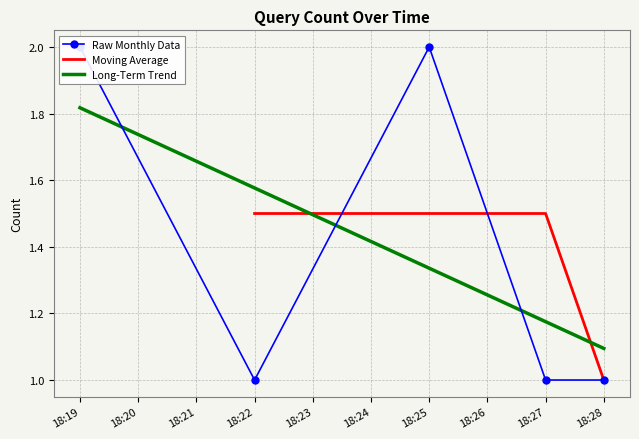

True or false: there are more than 2 points higher than both neighbors.

False